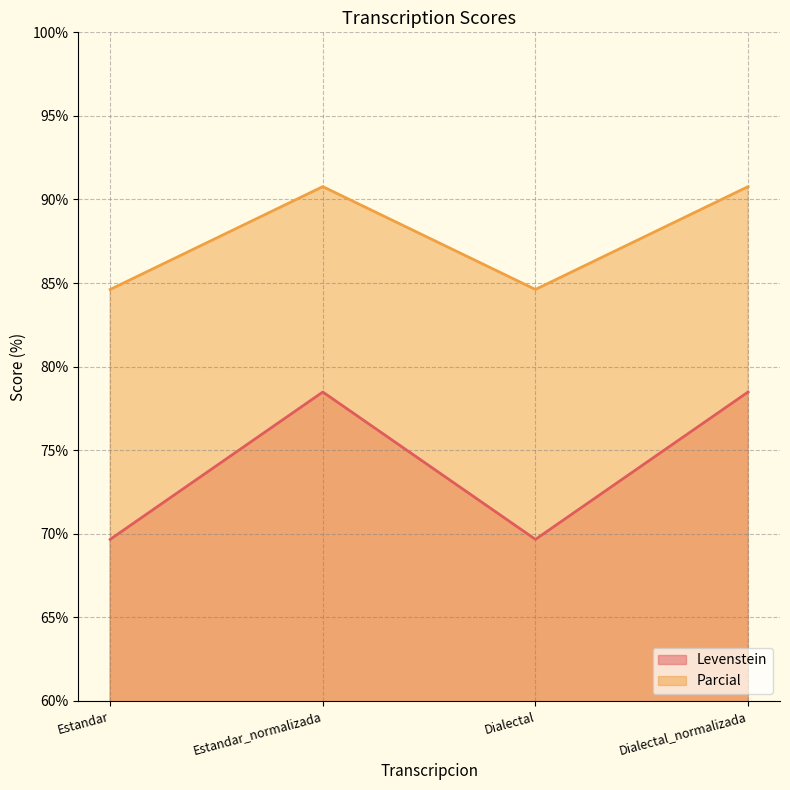

What is the maximum value for Levenstein?

78.5